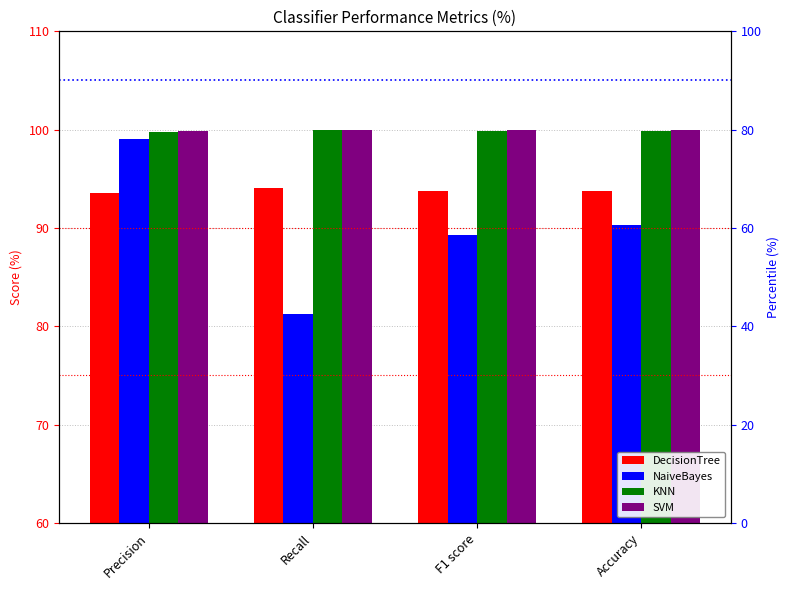

What is the sum of all NaiveBayes values?

359.9